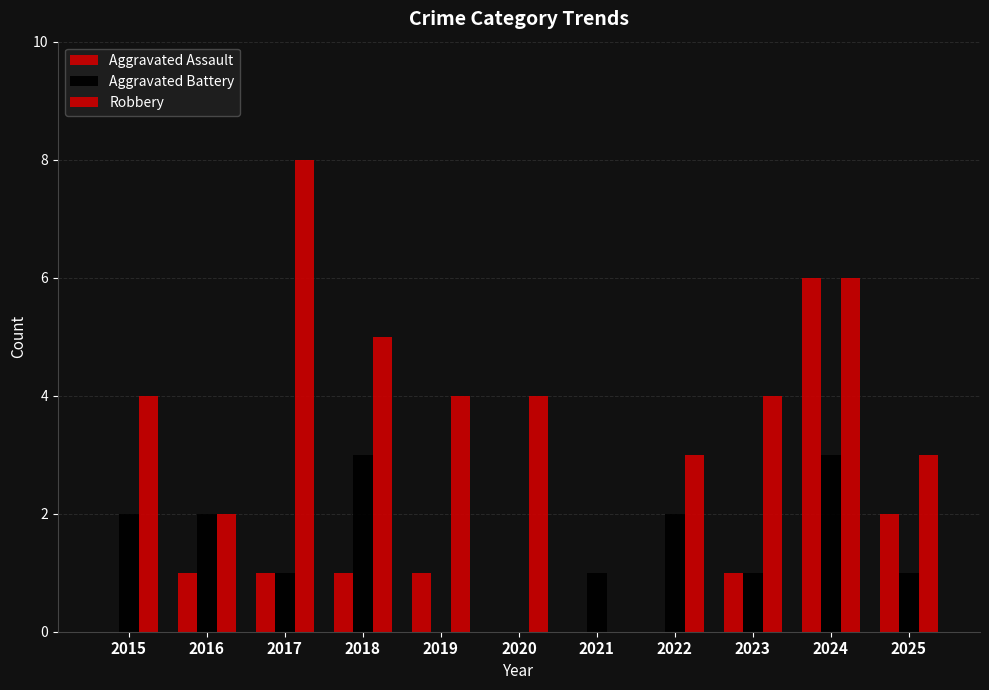

How many groups of bars are there?

11